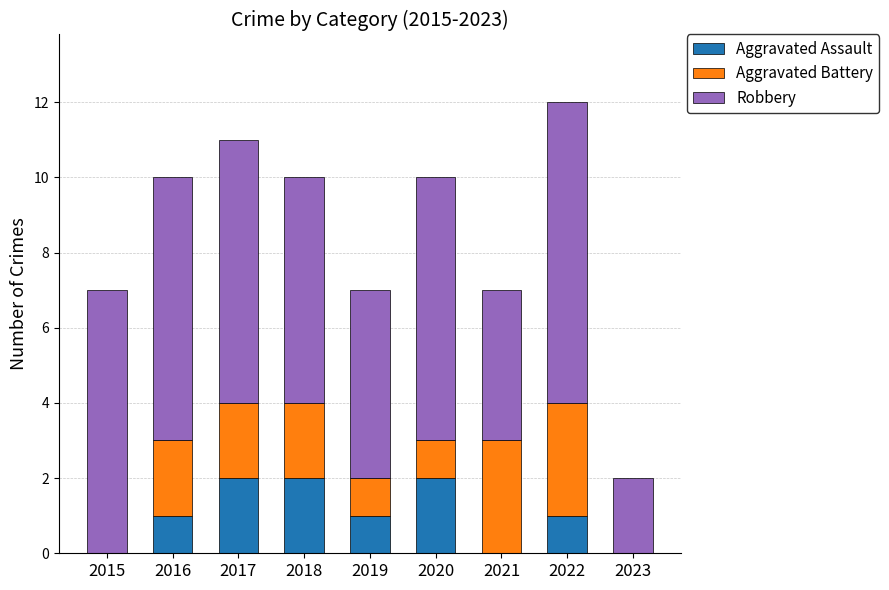

At which category is the sum across all series the highest?

2022